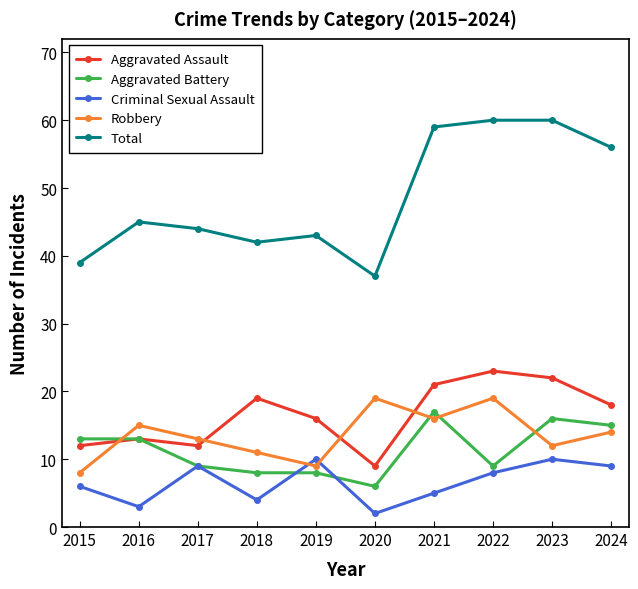

How many interior local peaks does the Robbery series have?

3